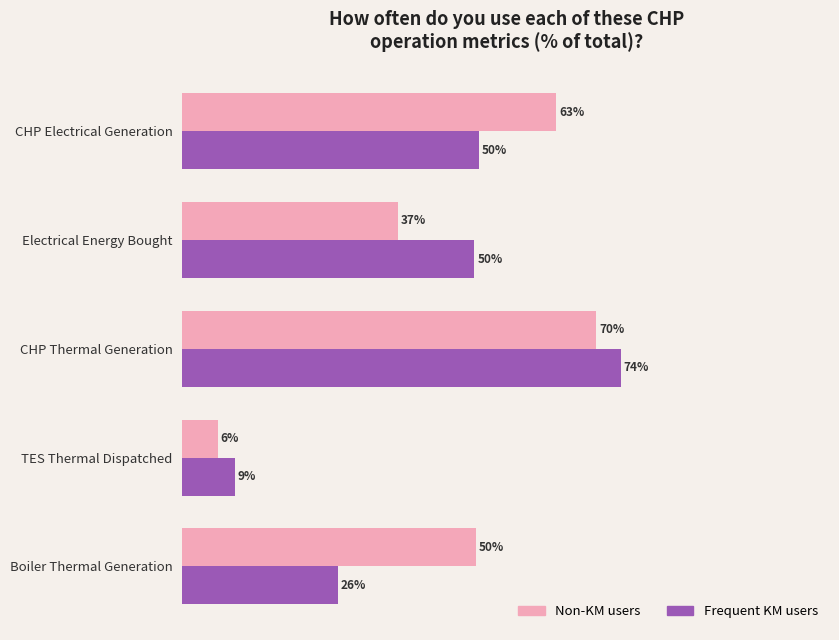

Which series has the widest spread of values?

Frequent KM users